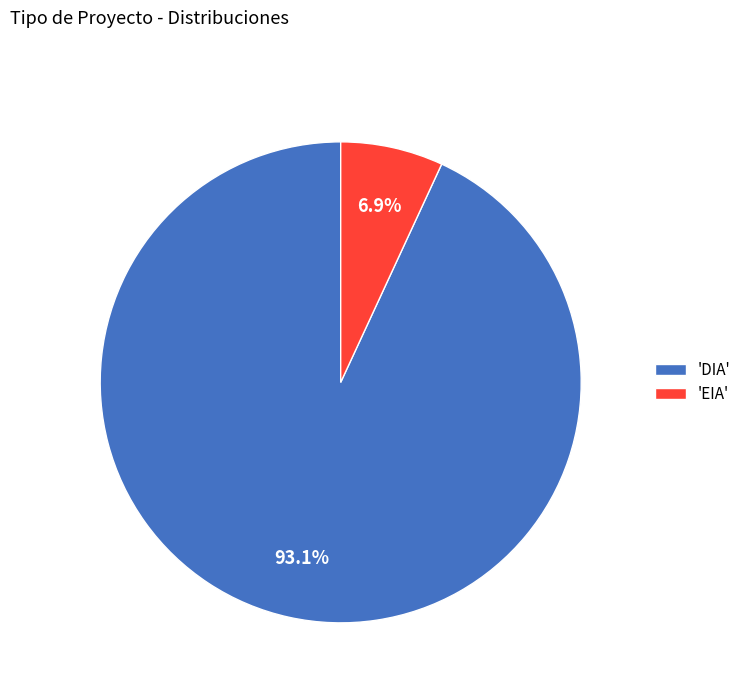

Which category accounts for the majority?

'DIA'